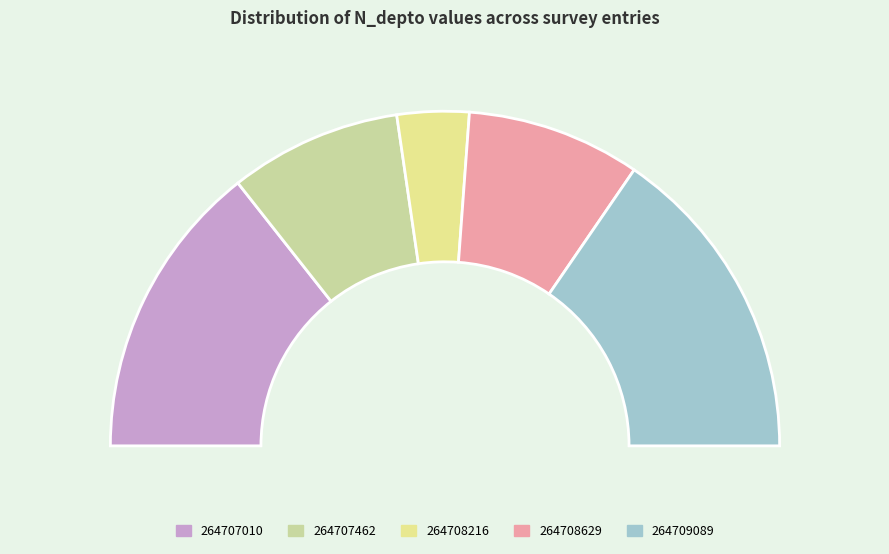

Count the number of slices in the pie.

5